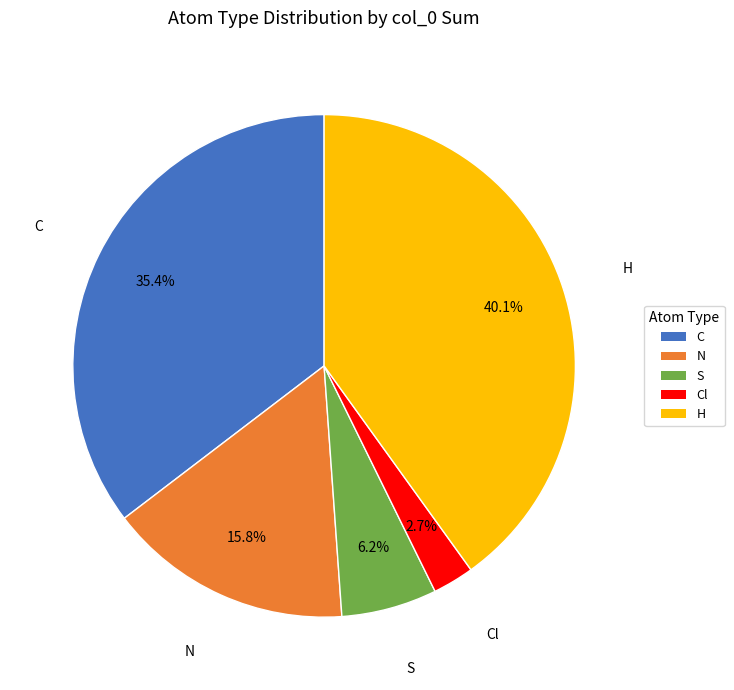

Count the number of slices in the pie.

5